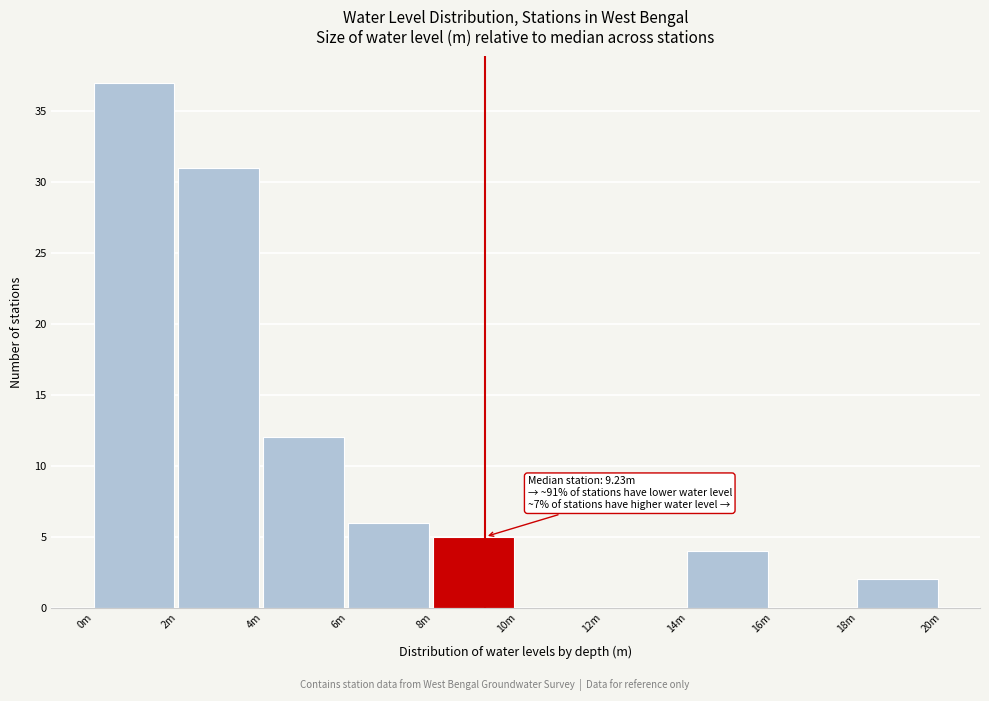

Reading right to left, transcribe all the data shown in this chart.

18m=2	16m=0	14m=4	12m=0	10m=0	8m=5	6m=6	4m=12	2m=31	0m=37